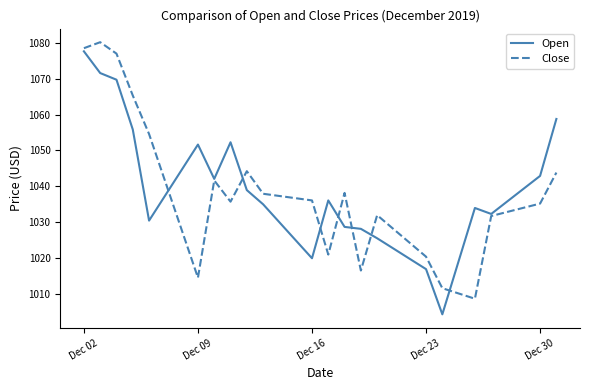

What is the lowest value of the Open series?

1004.2